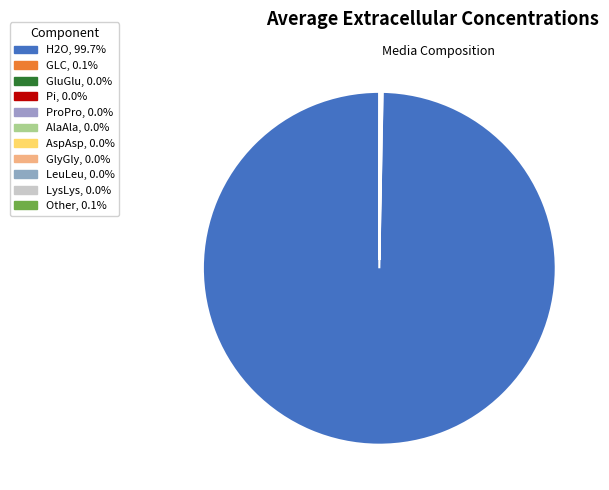

Rank the categories by value from lowest to highest.

LysLys, AlaAla, LeuLeu, AspAsp, GlyGly, ProPro, GluGlu, Pi, Other, GLC, H2O